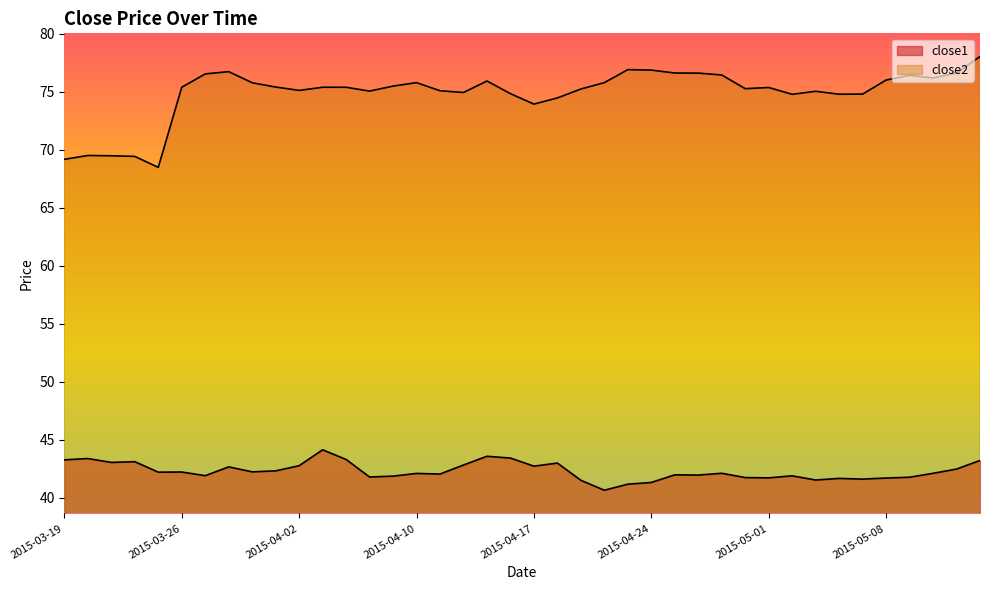

Rank the series by their maximum value, from lowest to highest.

close1, close2